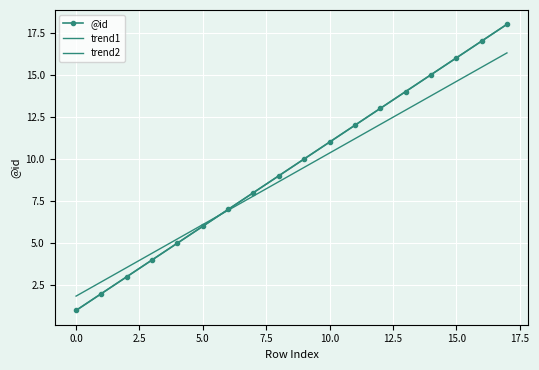

Which series has the largest range (max minus min)?

@id